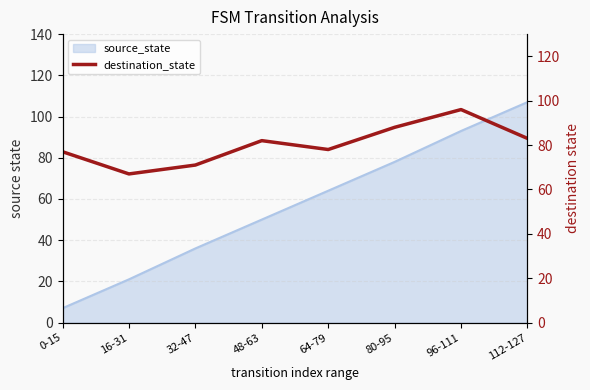

Reading left to right, transcribe all the data shown in this chart.

77	67	71	82	78	88	96	83